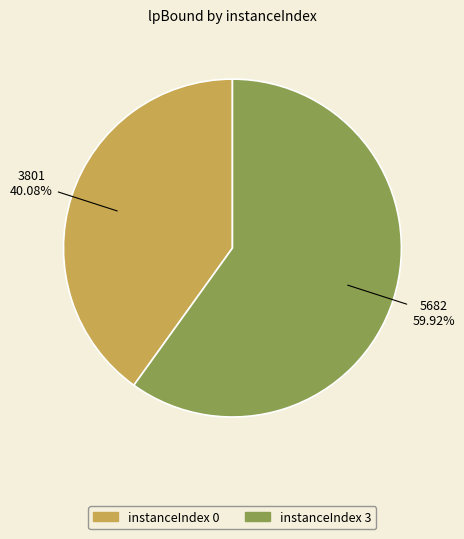

Is there a majority slice in this chart?

Yes